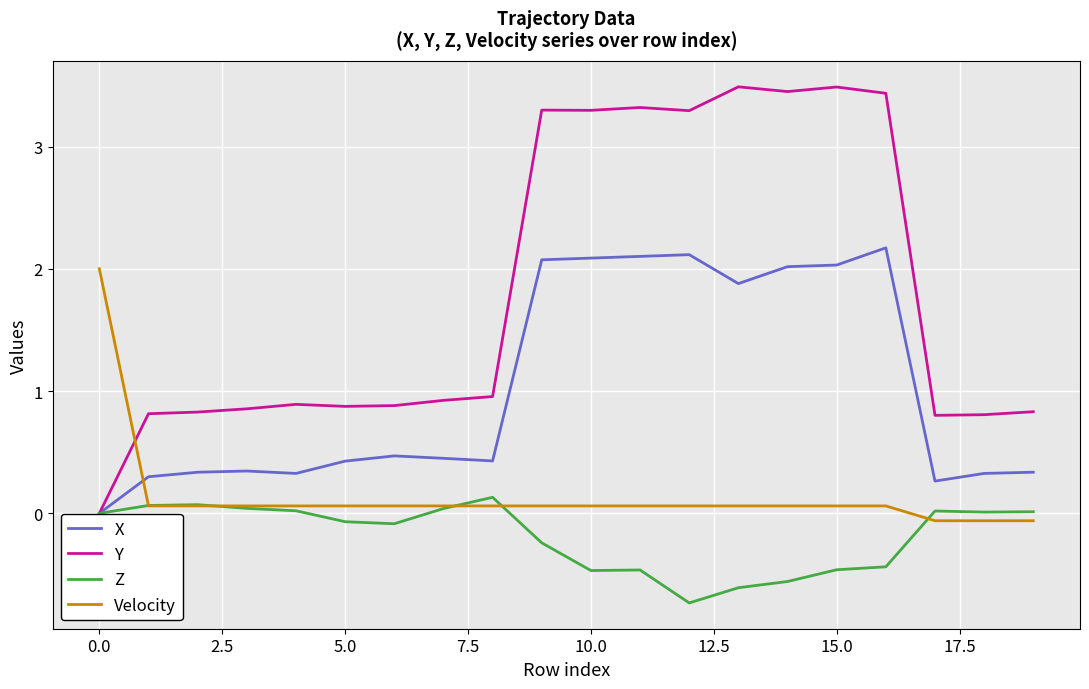

What is the difference between the maximum and second lowest values in the Velocity series?

2.1